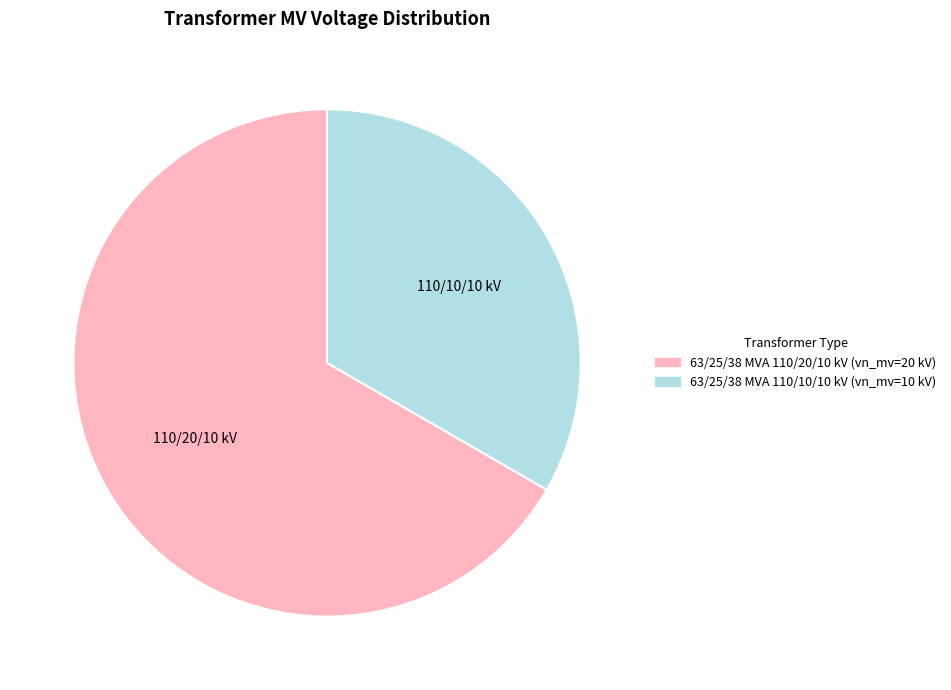

Is 63/25/38 MVA 110/20/10 kV the majority of the pie?

Yes